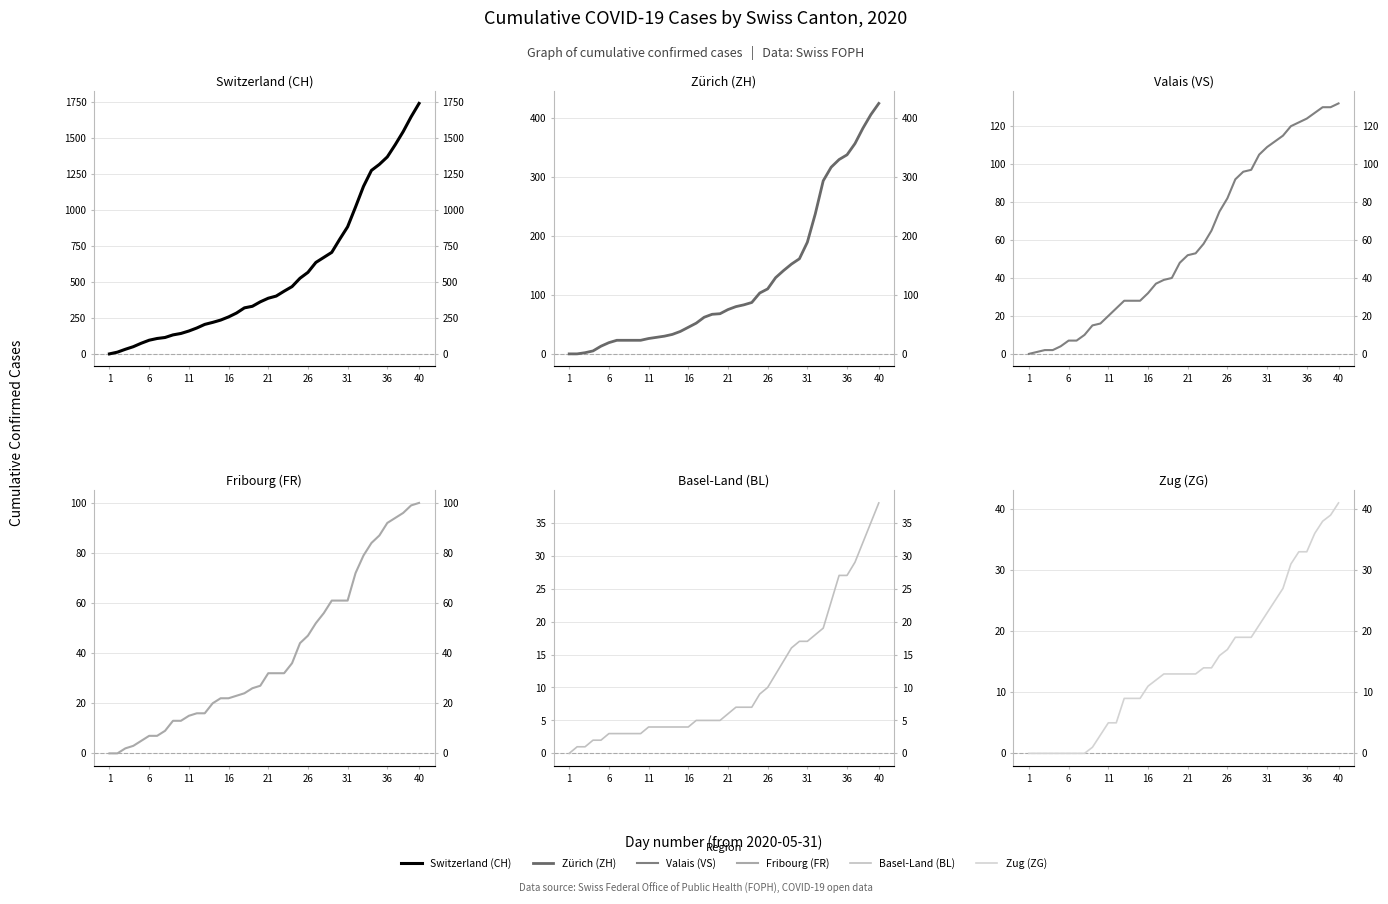

How many positive values does the FR series have?

38